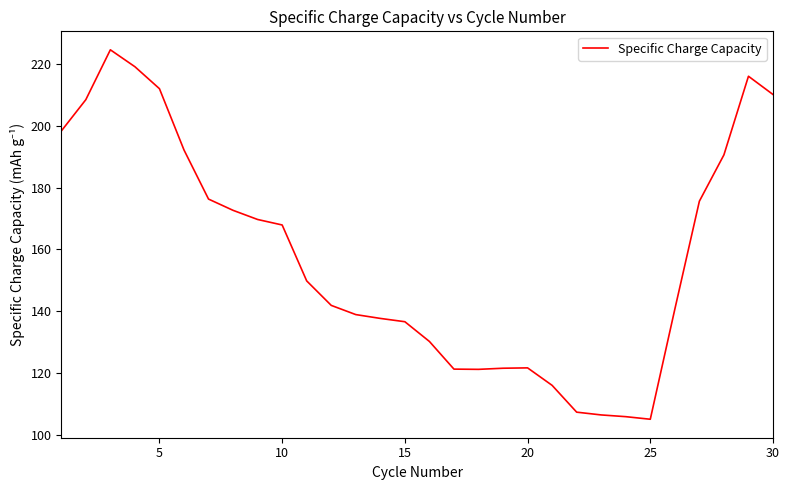

What is the minimum value shown in the chart?

105.1